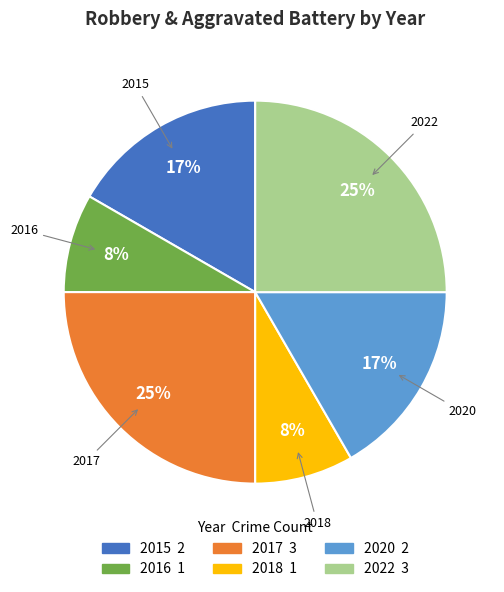

To the nearest percent, what is the combined percentage of 2022 and 2020?

42%